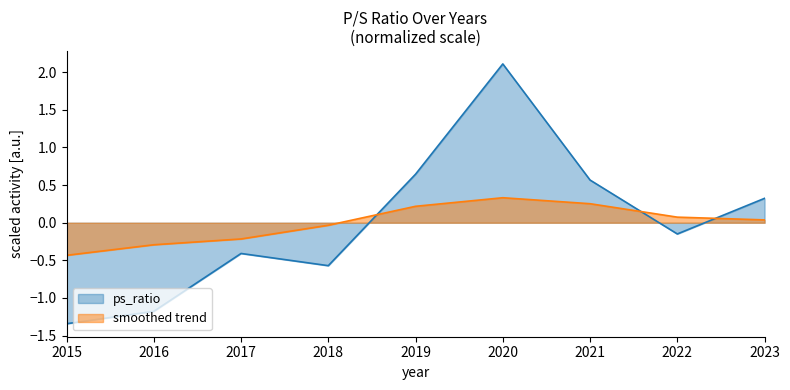

Count the number of values greater than 0.

4